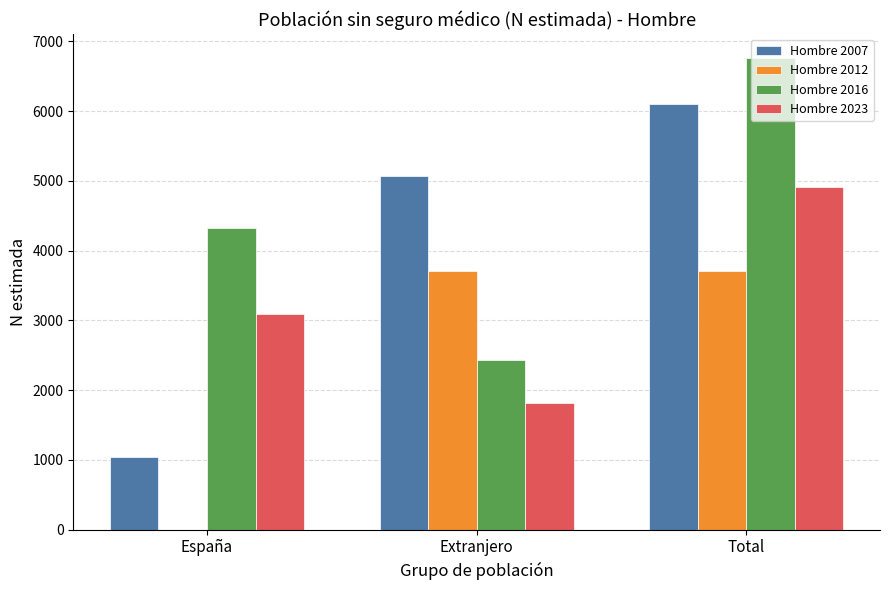

What is the greatest value displayed?

6767